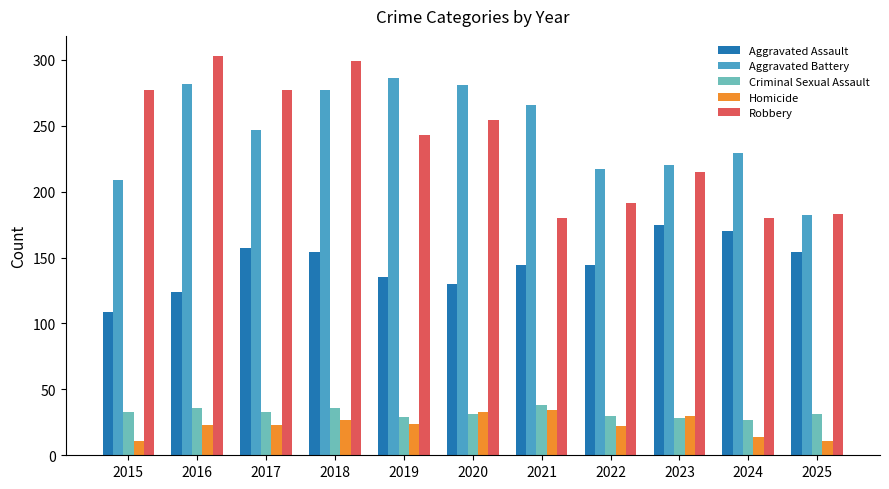

Which category has the highest value in the Aggravated Battery series?

2019